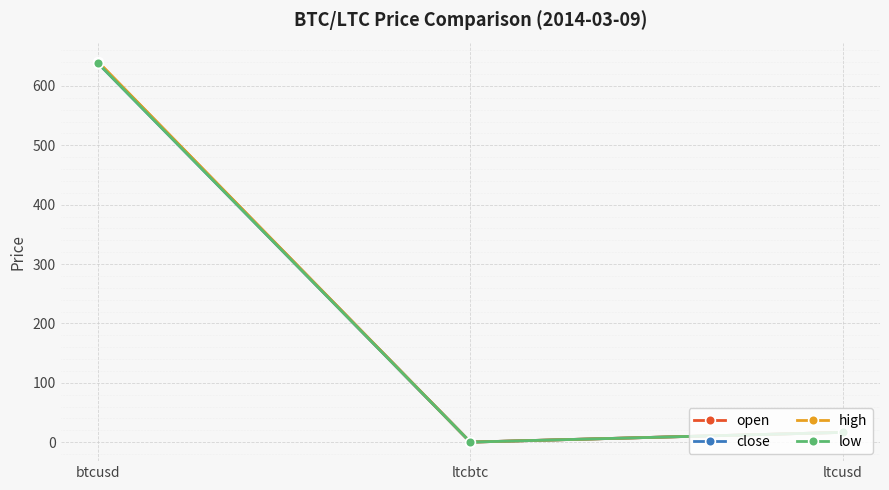

What is the label of the 1st point from the right?

ltcusd